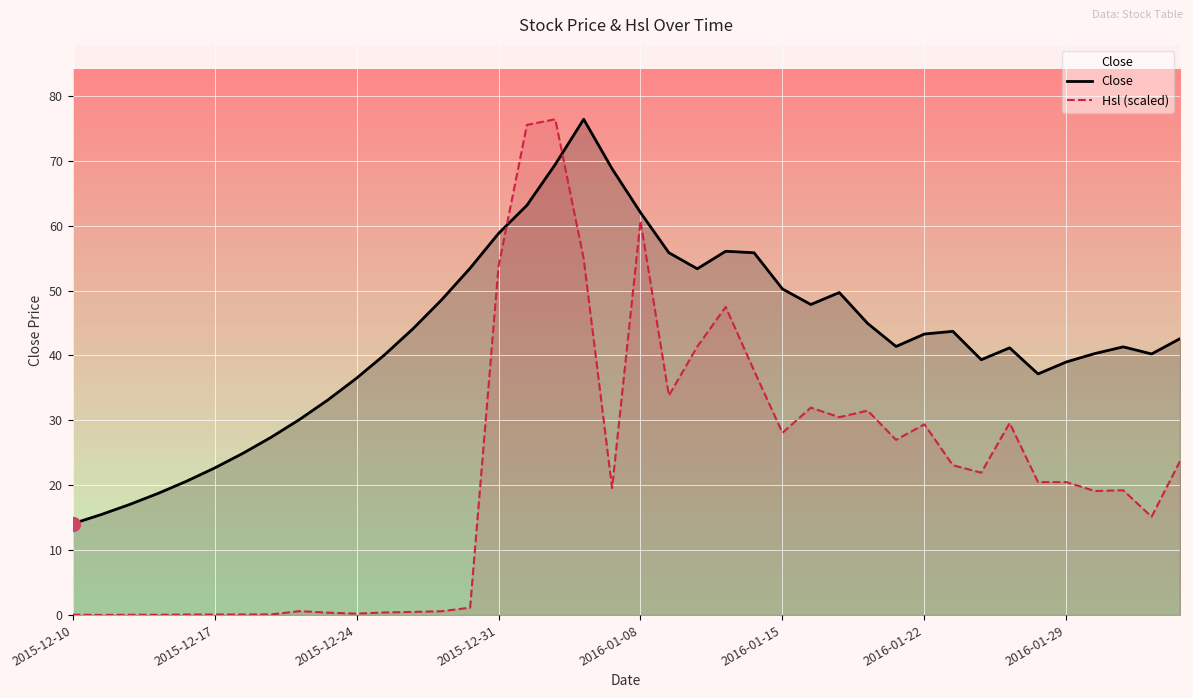

Is this an area chart (filled region under the line)?

No